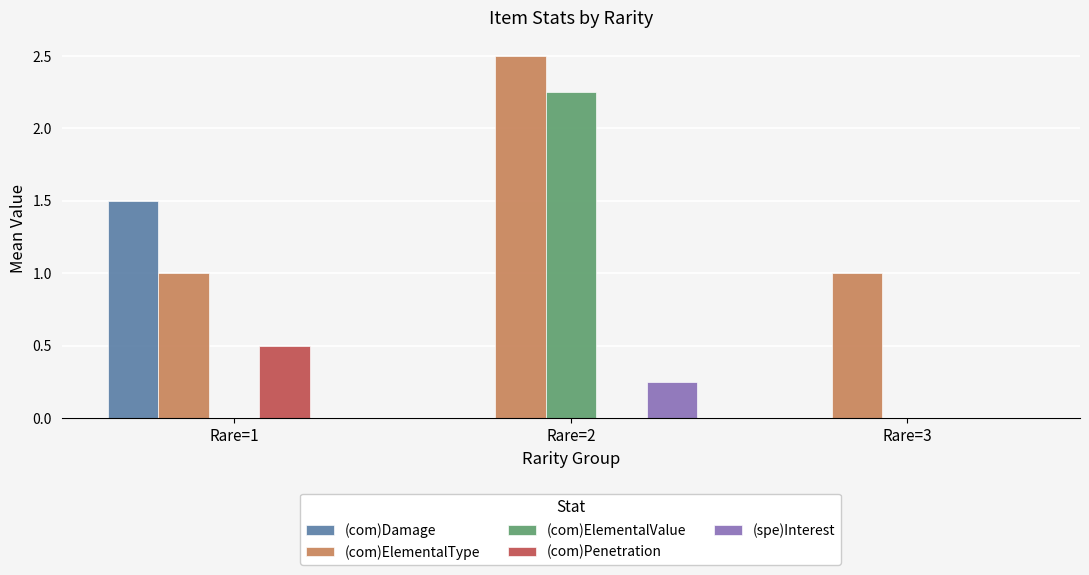

Which series has the largest total across all categories?

(com)ElementalType